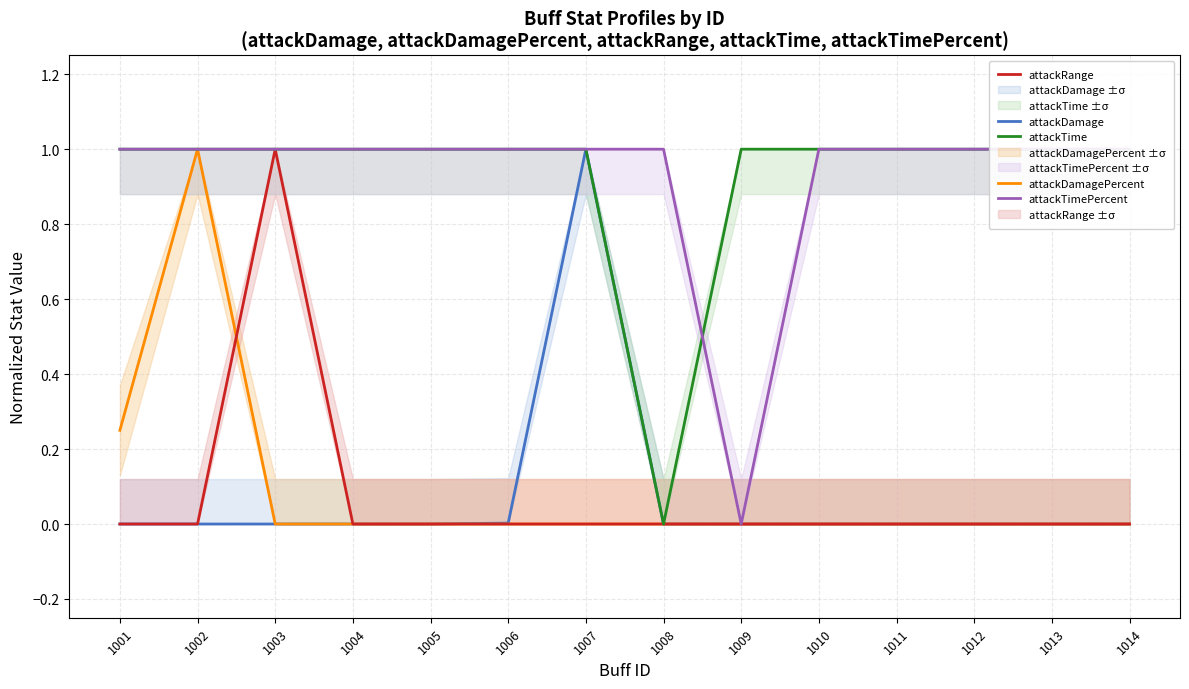

Which series has the widest spread of values?

attackDamage